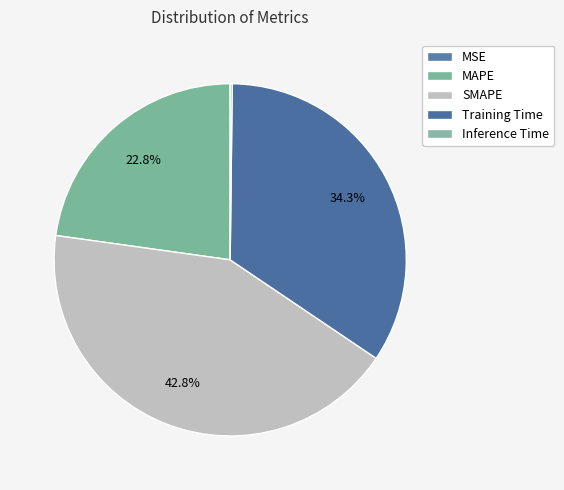

Is there any slice that represents more than half of the pie?

No